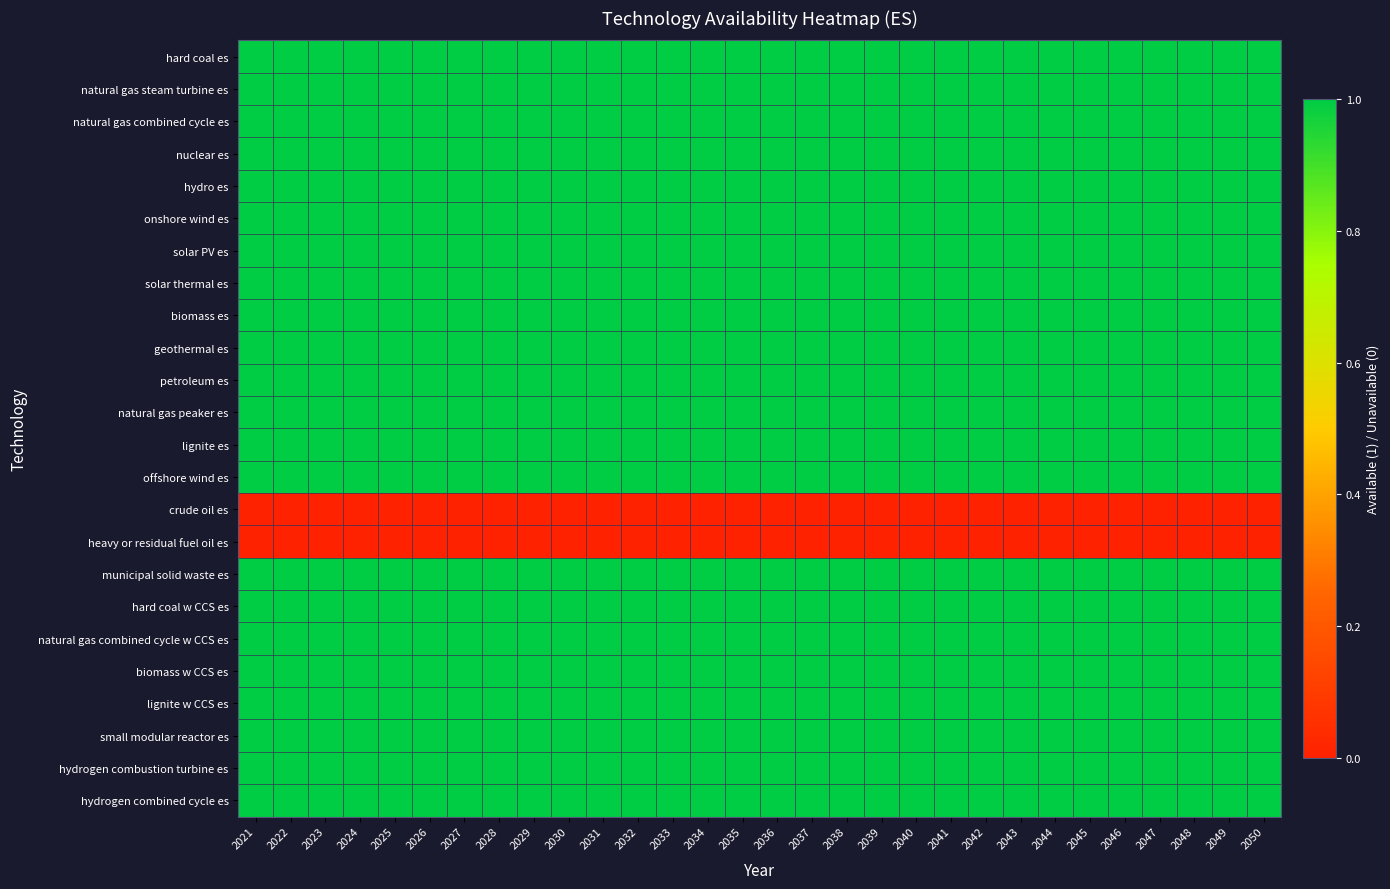

Which category has the highest value across all series?

2021